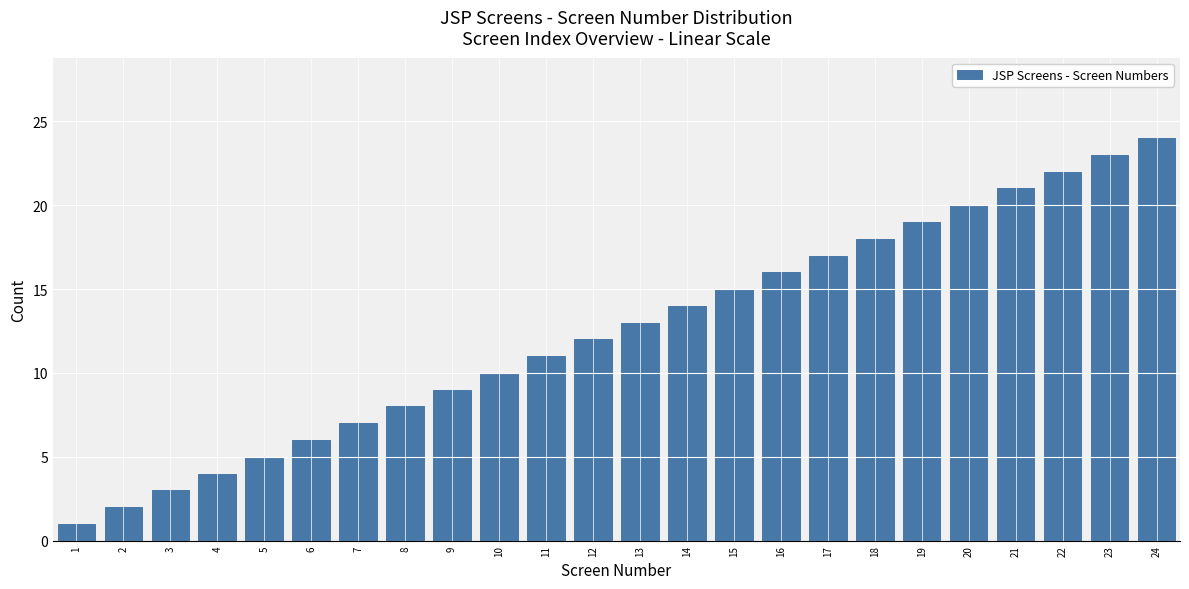

What is the sum of all values?

300